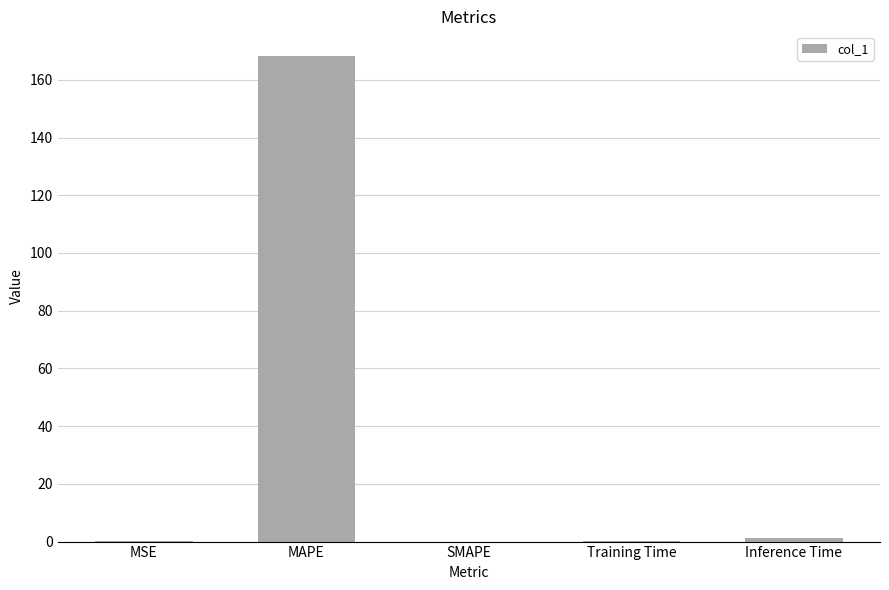

The chart shows a value of 88.3 at SMAPE. True or false?

False